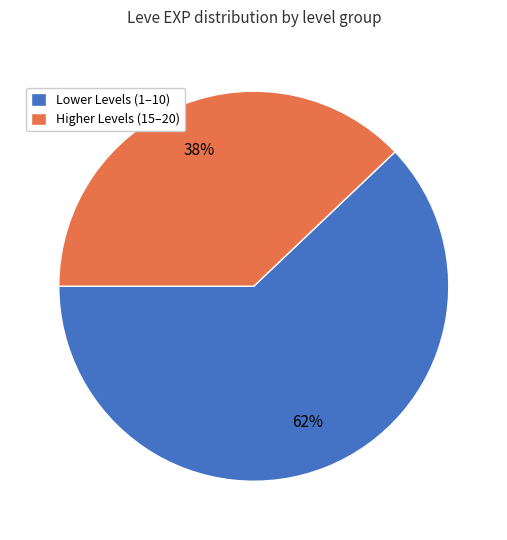

Which category has the smallest portion of the pie?

Higher Levels (15–20)